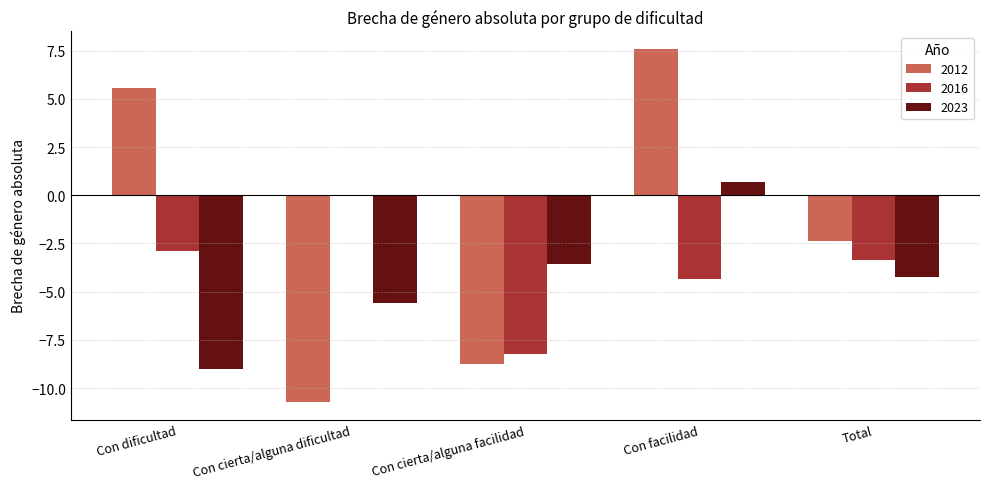

Which series changed the most between Con cierta/alguna facilidad and Total?

2012